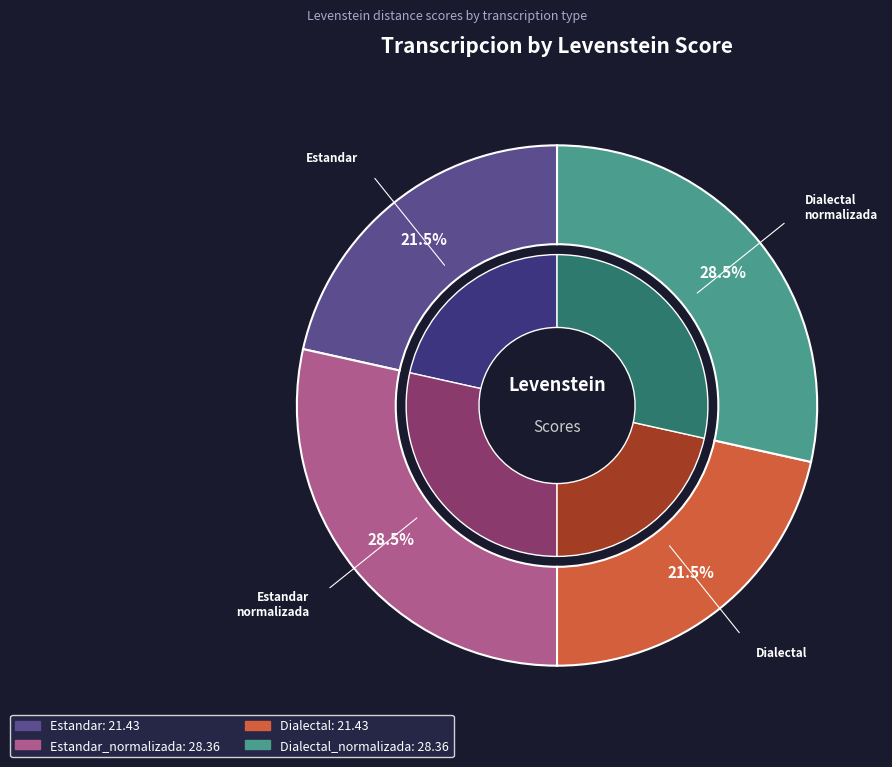

Rank the categories by value from lowest to highest.

Estandar, Dialectal, Estandar_normalizada, Dialectal_normalizada